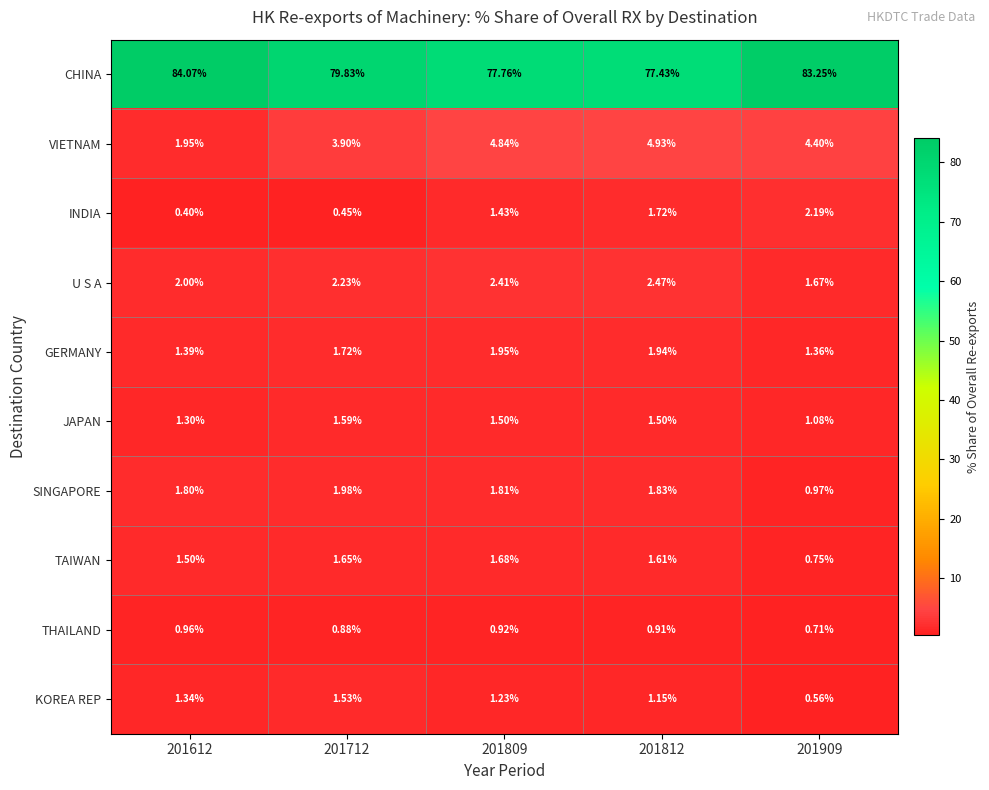

Rank the series at 201809 from highest to lowest value.

CHINA, VIETNAM, U S A, GERMANY, SINGAPORE, TAIWAN, JAPAN, INDIA, KOREA REP, THAILAND